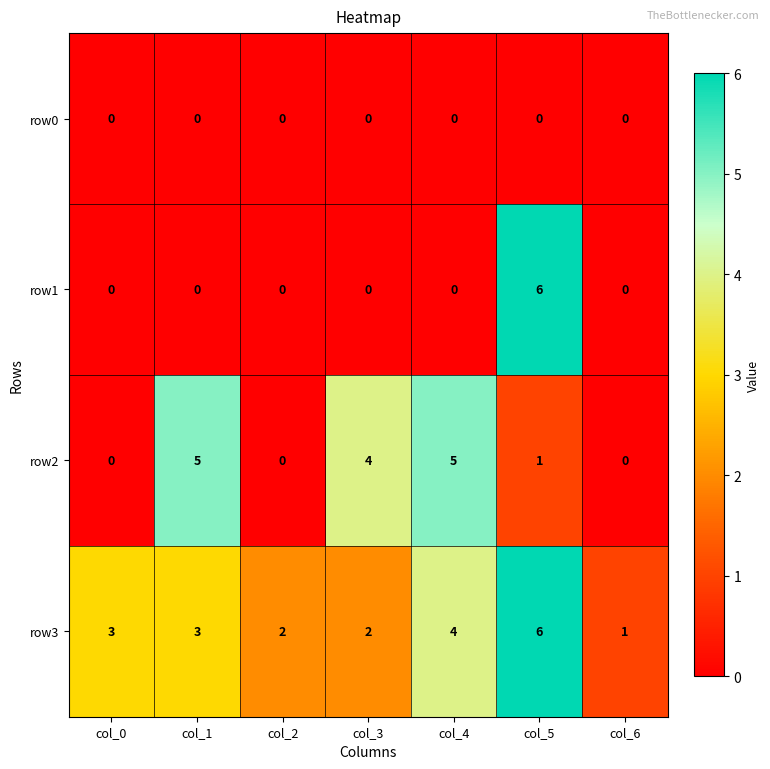

Between col_4 and col_6, which series saw the biggest shift?

row2